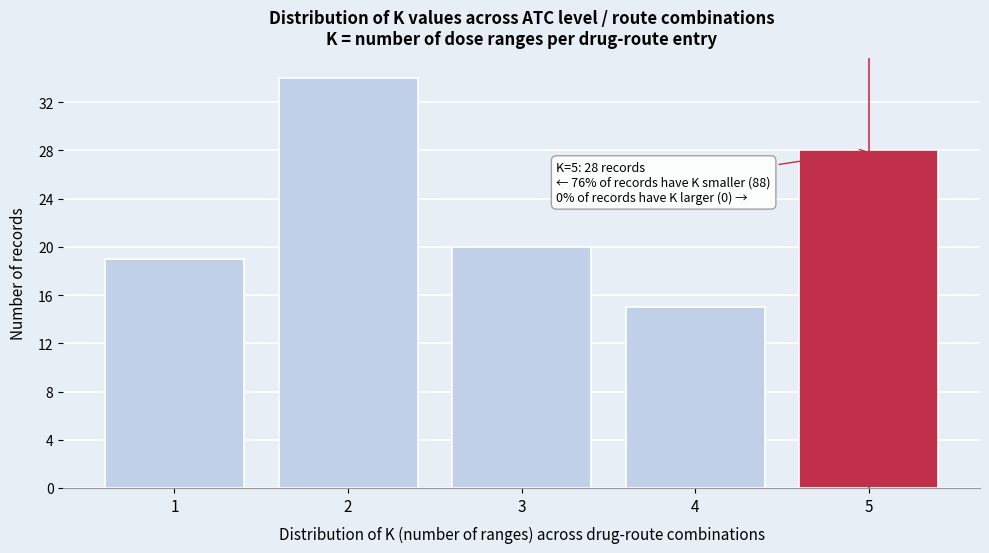

Over which range of the x-axis is the bar tallest?

1.5 to 2.5